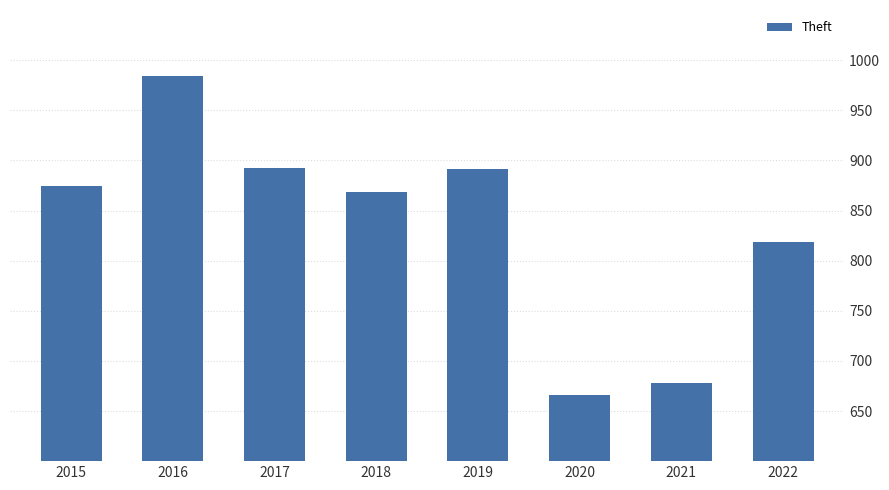

The value at 2015 is 1223. True or false?

False